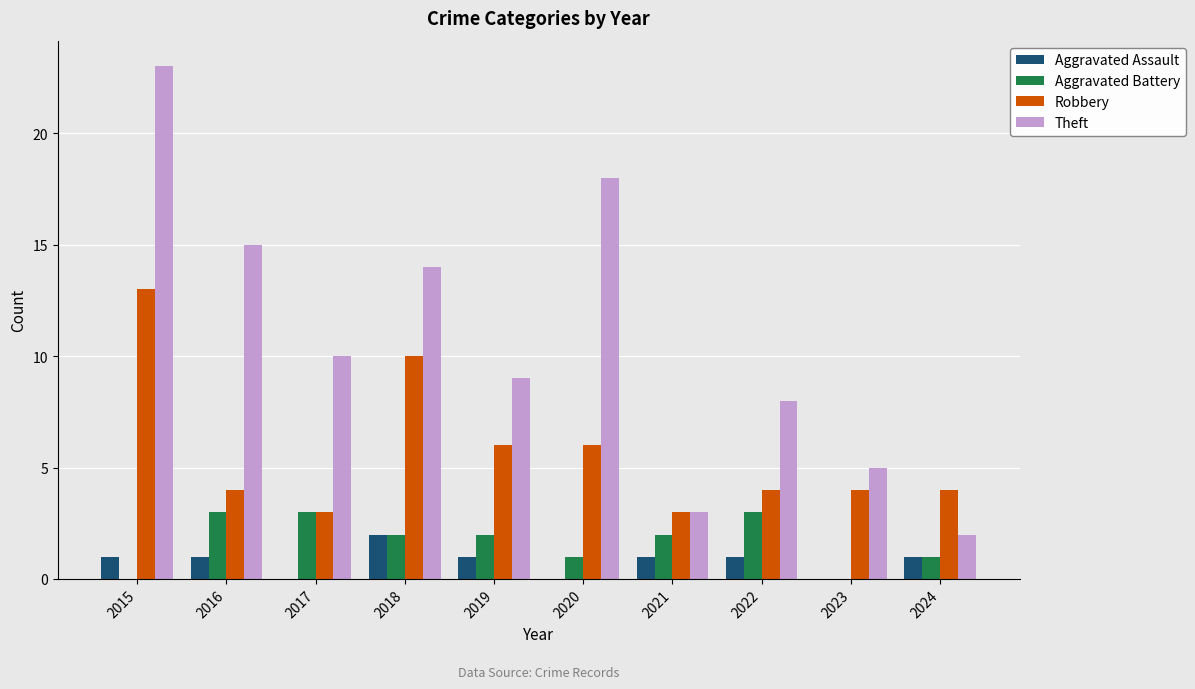

Reading right to left, what are all the values shown in this chart?

Aggravated Assault: 1	0	1	1	0	1	2	0	1	1
Aggravated Battery: 1	0	3	2	1	2	2	3	3	0
Robbery: 4	4	4	3	6	6	10	3	4	13
Theft: 2	5	8	3	18	9	14	10	15	23